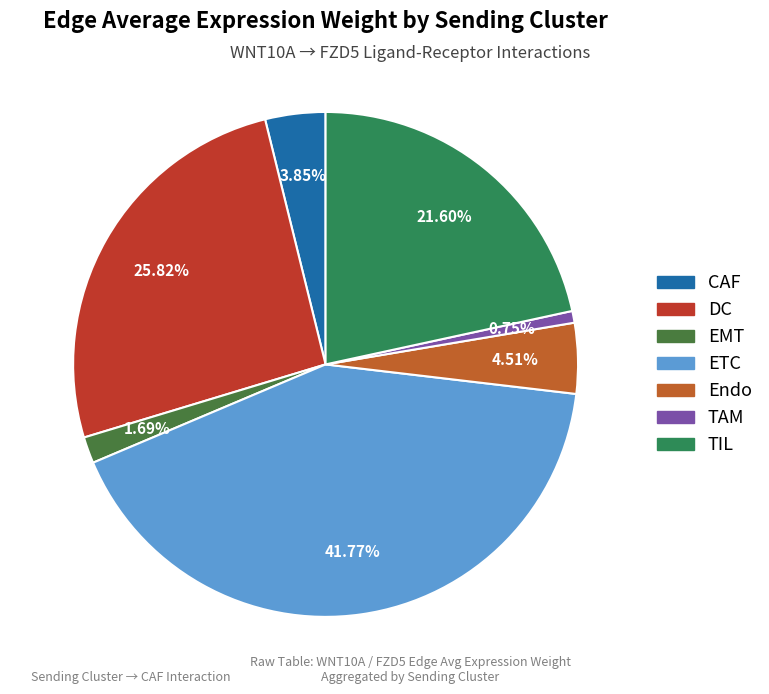

Combined, do TIL and DC account for over 50%?

No